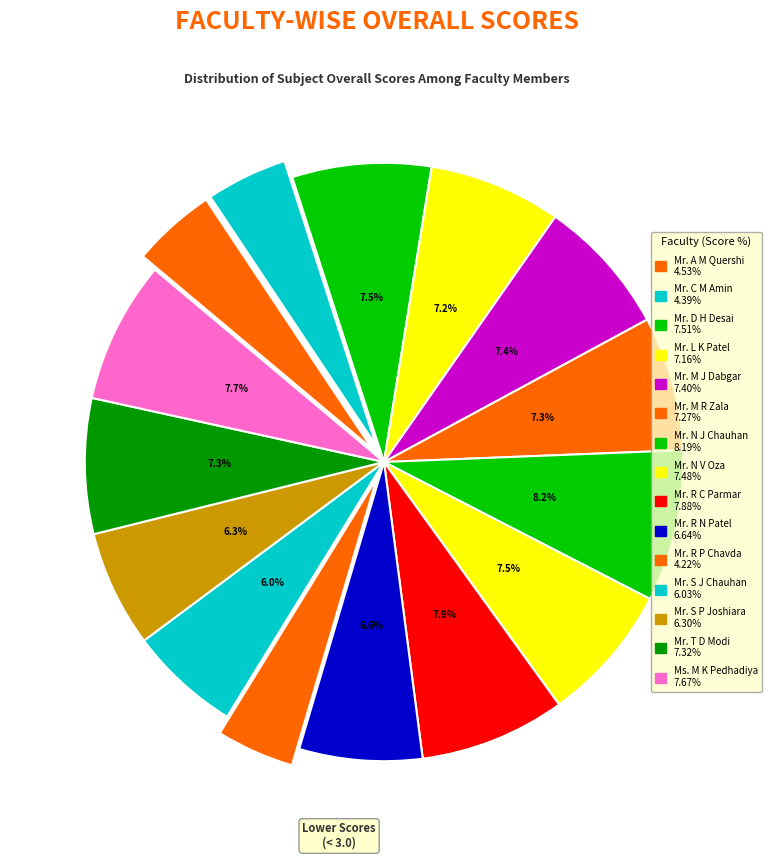

Rank the categories by value from highest to lowest.

Mr. N J Chauhan, Mr. R C Parmar, Ms. M K Pedhadiya, Mr. D H Desai, Mr. N V Oza, Mr. M J Dabgar, Mr. T D Modi, Mr. M R Zala, Mr. L K Patel, Mr. R N Patel, Mr. S P Joshiara, Mr. S J Chauhan, Mr. A M Quershi, Mr. C M Amin, Mr. R P Chavda